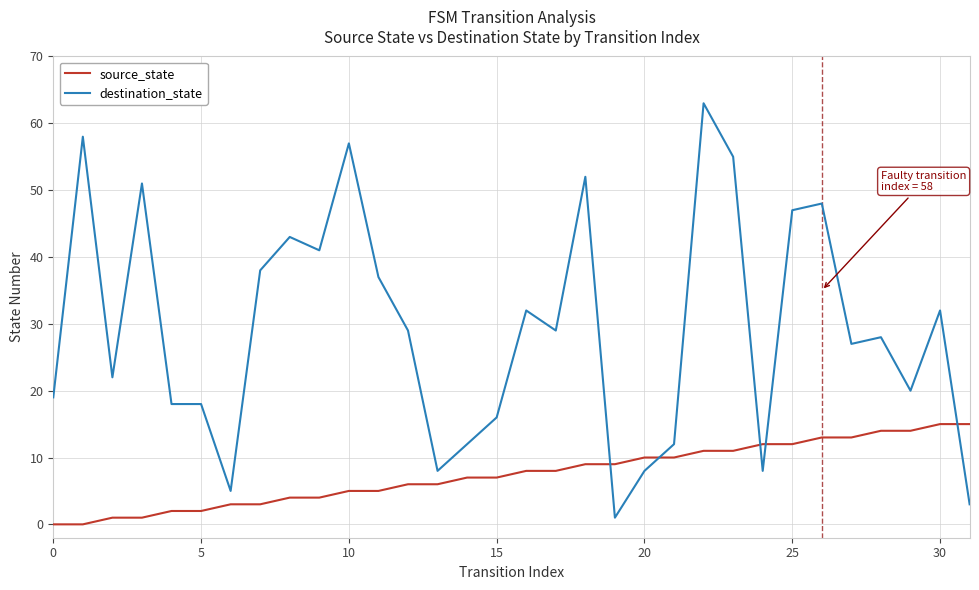

After their last crossing, which series has the higher values: source_state or destination_state?

source_state